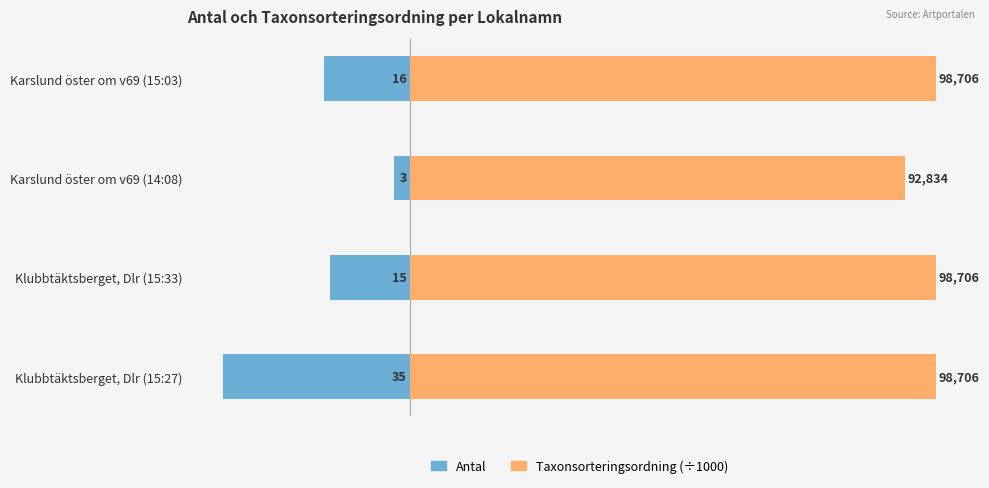

What is the greatest value displayed?

98.7